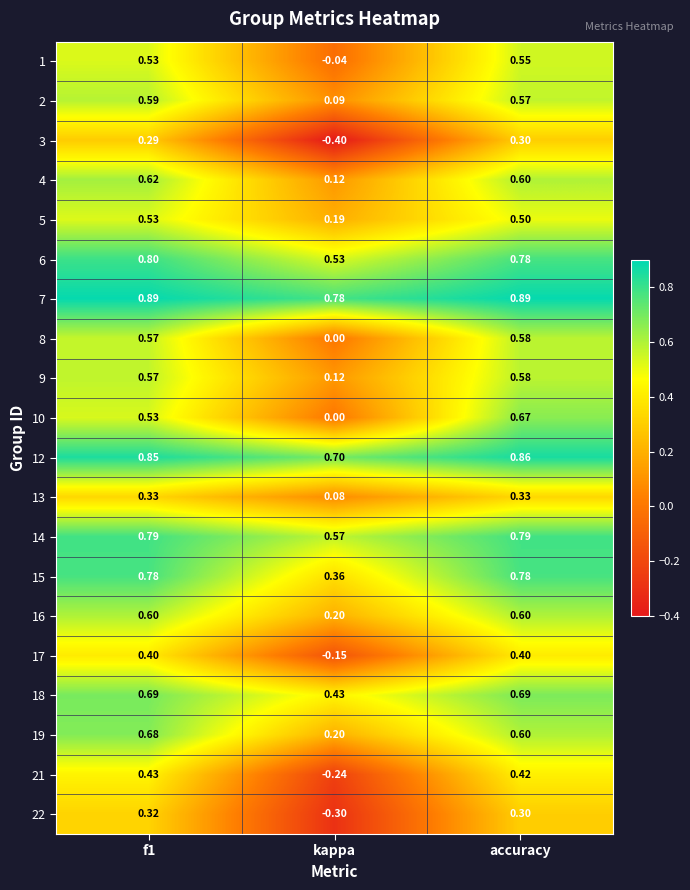

At which label is 19 closest to 0?

kappa